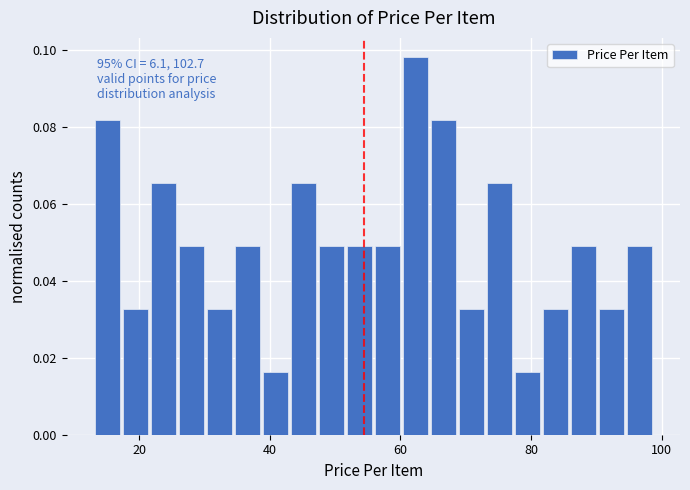

Read against the x-axis, roughly where is the centre of the tallest bar?

62